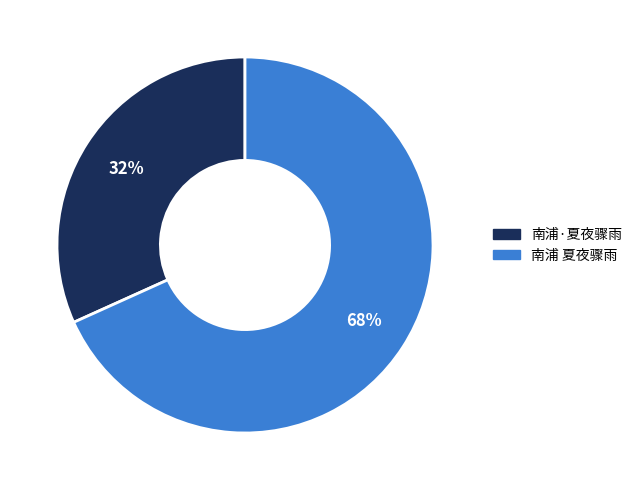

To the nearest percent, what is the average slice percentage?

50%